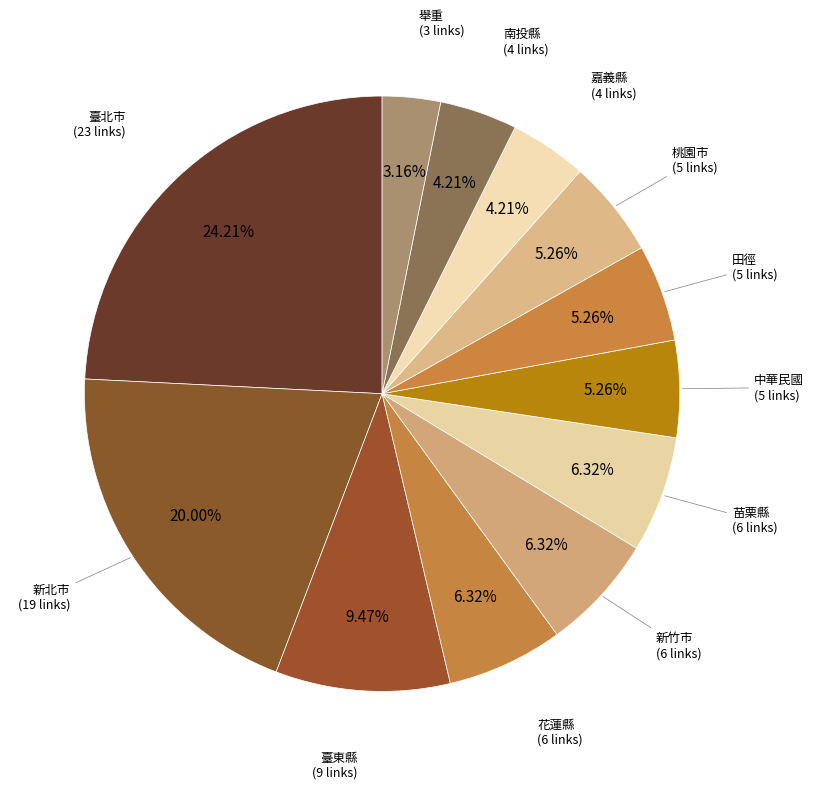

To the nearest percent, what percentage of the pie is 嘉義縣?

4%